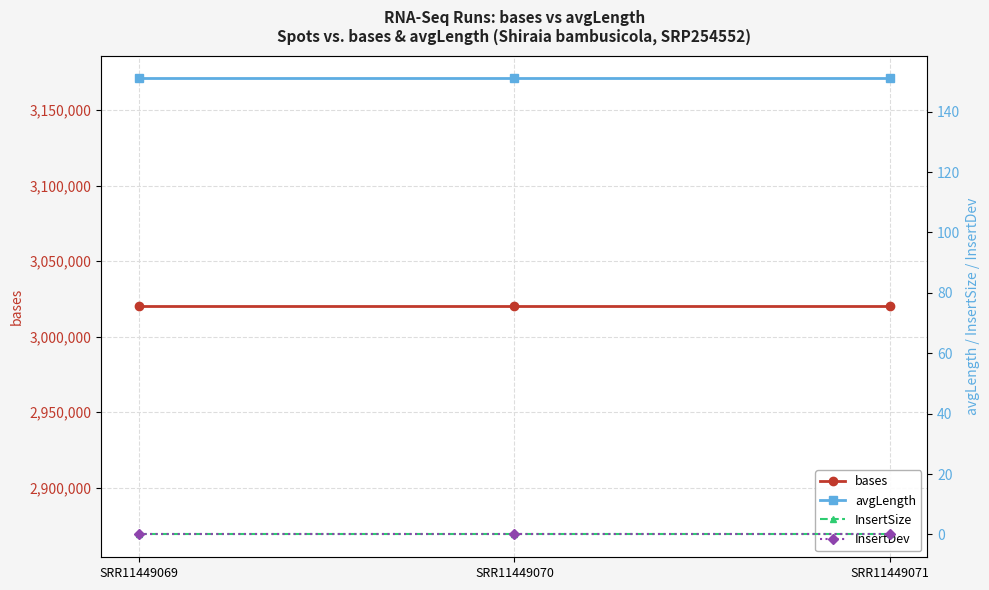

Which series has the widest spread of values?

bases